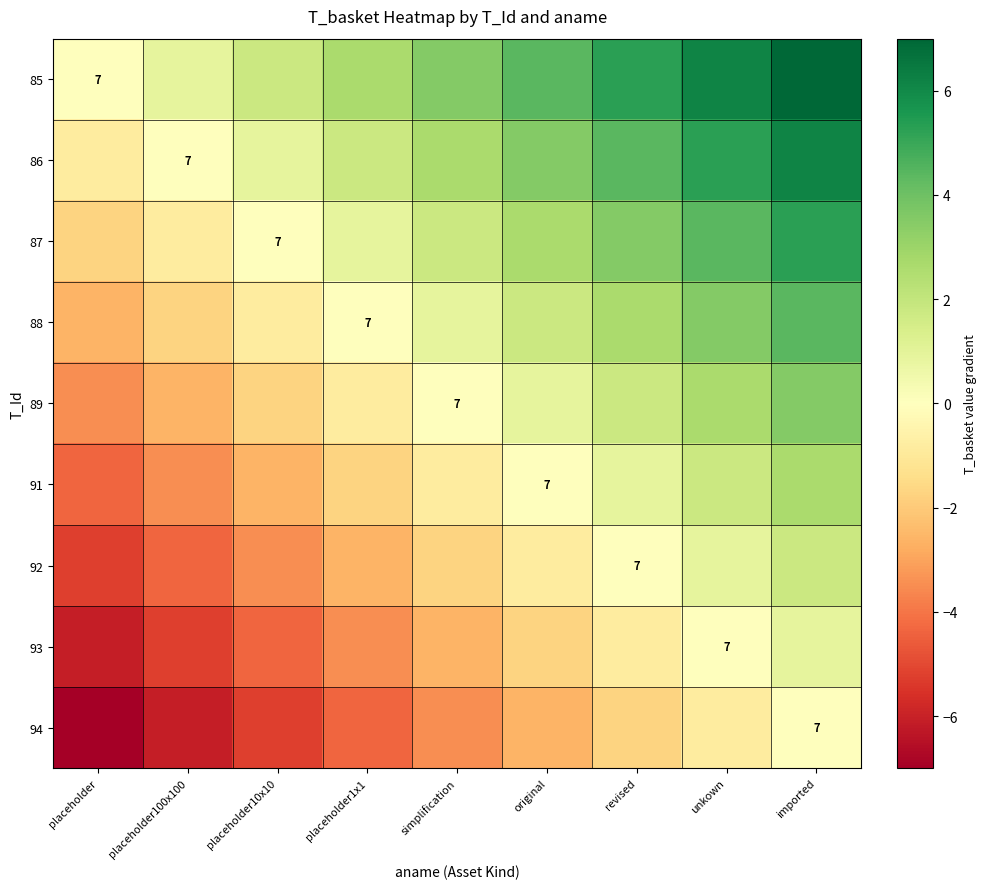

List the labels in order of 86 value, smallest first.

placeholder, placeholder100x100, placeholder10x10, placeholder1x1, simplification, original, revised, unkown, imported